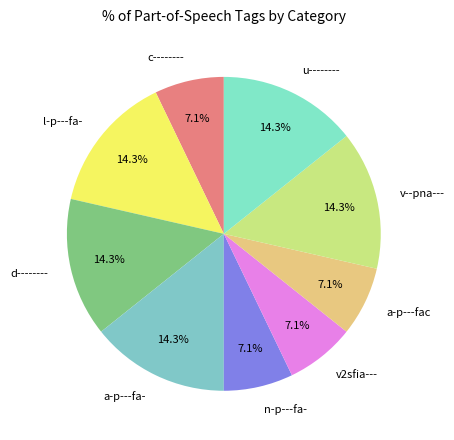

How many slices are in this pie chart?

9